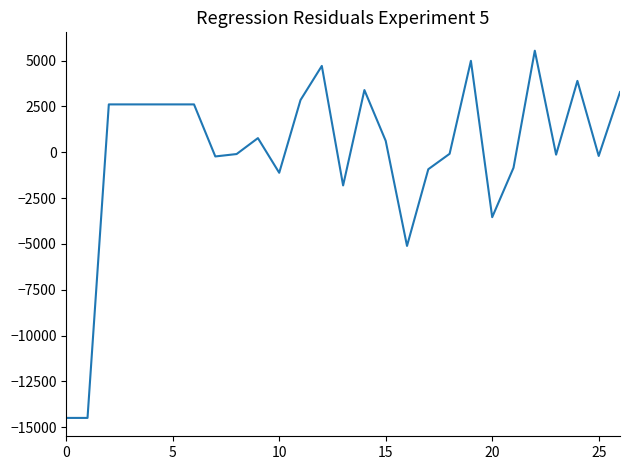

What is the minimum value shown in the chart?

-14488.7